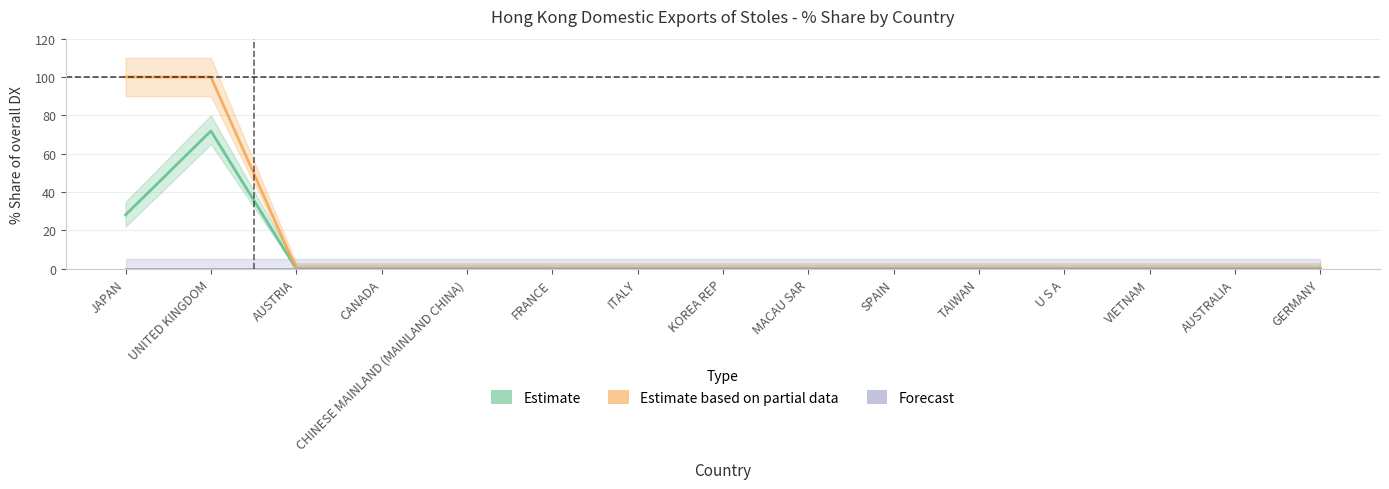

Between ITALY and TAIWAN, which is larger?

ITALY